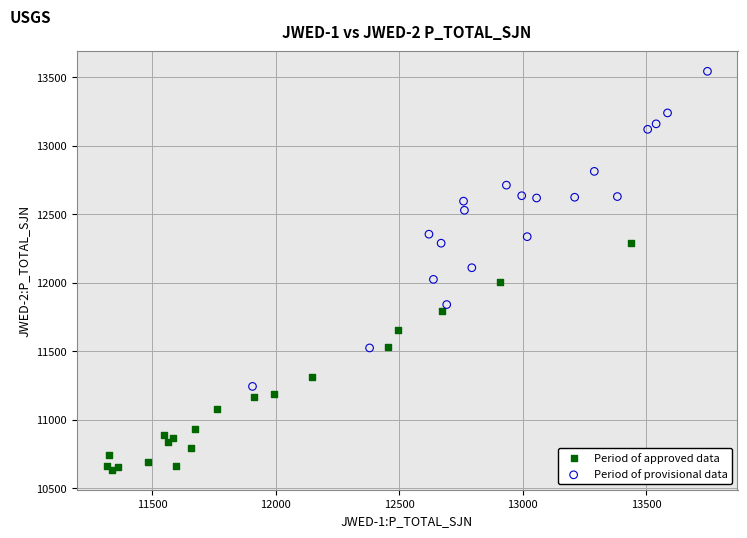

What are all the series names shown in the legend?

Period of approved data, Period of provisional data